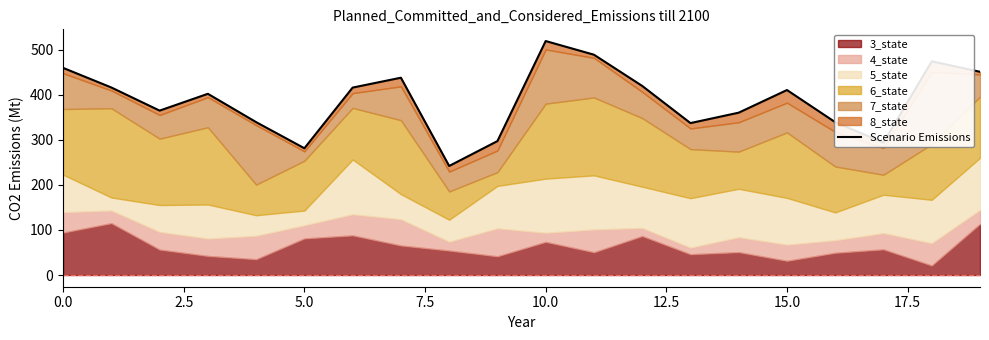

What is the maximum value shown in the chart?

519.4